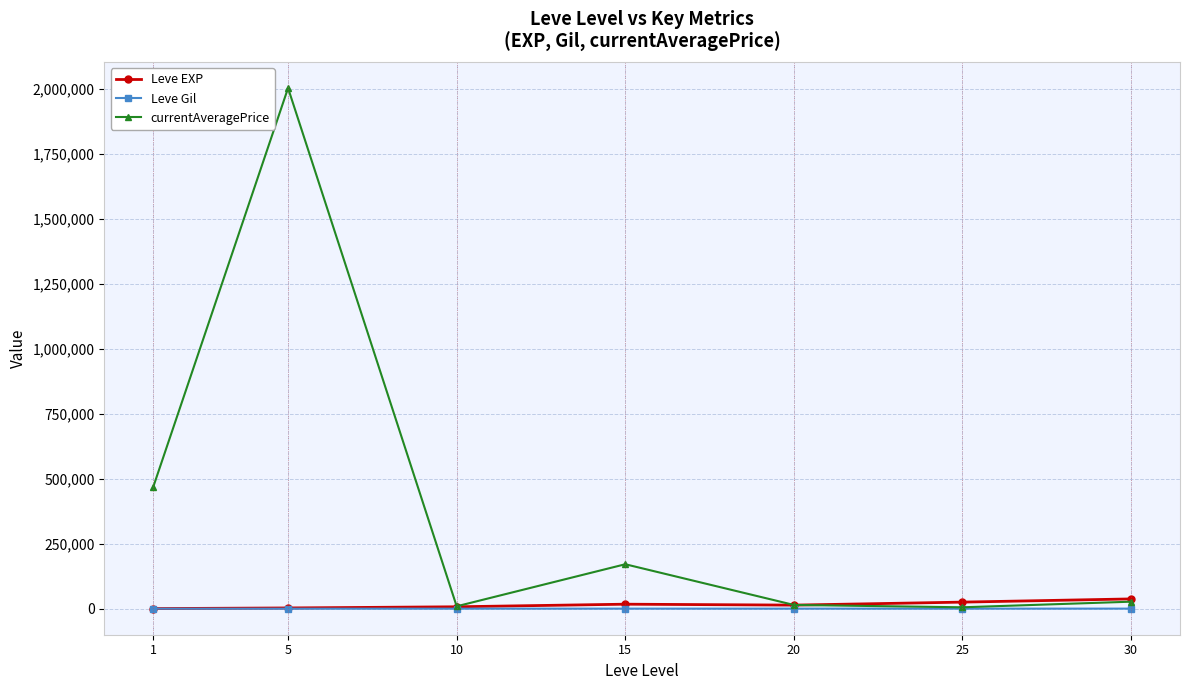

Which series has the widest spread of values?

currentAveragePrice